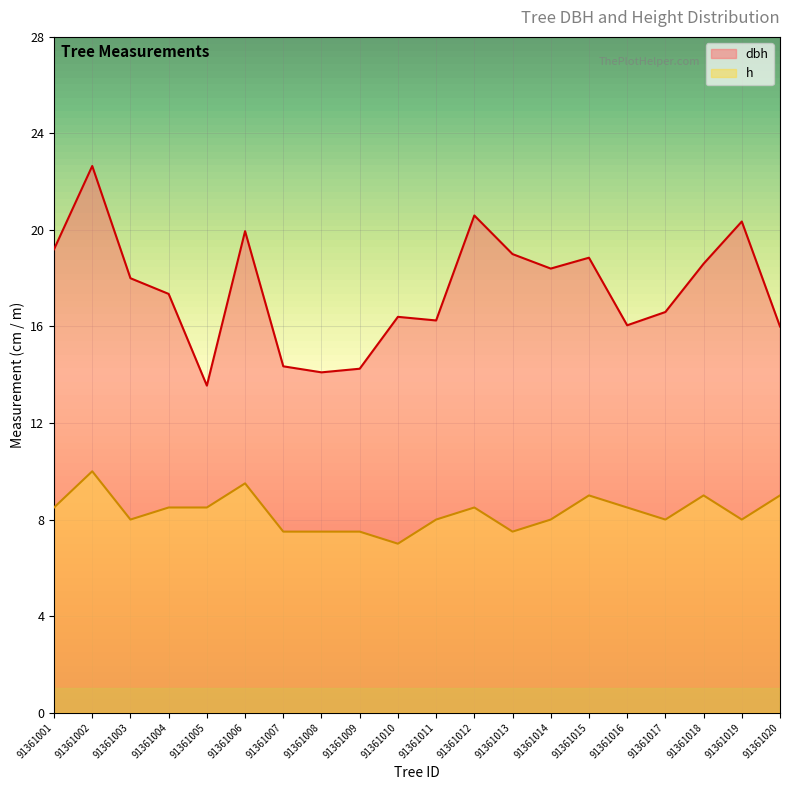

Reading right to left, transcribe all the data shown in this chart.

dbh: 91361020=16.0	91361019=20.4	91361018=18.6	91361017=16.6	91361016=16.1	91361015=18.9	91361014=18.4	91361013=19.0	91361012=20.6	91361011=16.2	91361010=16.4	91361009=14.2	91361008=14.1	91361007=14.3	91361006=19.9	91361005=13.6	91361004=17.4	91361003=18.0	91361002=22.6	91361001=19.2
h: 91361020=9.0	91361019=8.0	91361018=9.0	91361017=8.0	91361016=8.5	91361015=9.0	91361014=8.0	91361013=7.5	91361012=8.5	91361011=8.0	91361010=7.0	91361009=7.5	91361008=7.5	91361007=7.5	91361006=9.5	91361005=8.5	91361004=8.5	91361003=8.0	91361002=10.0	91361001=8.5